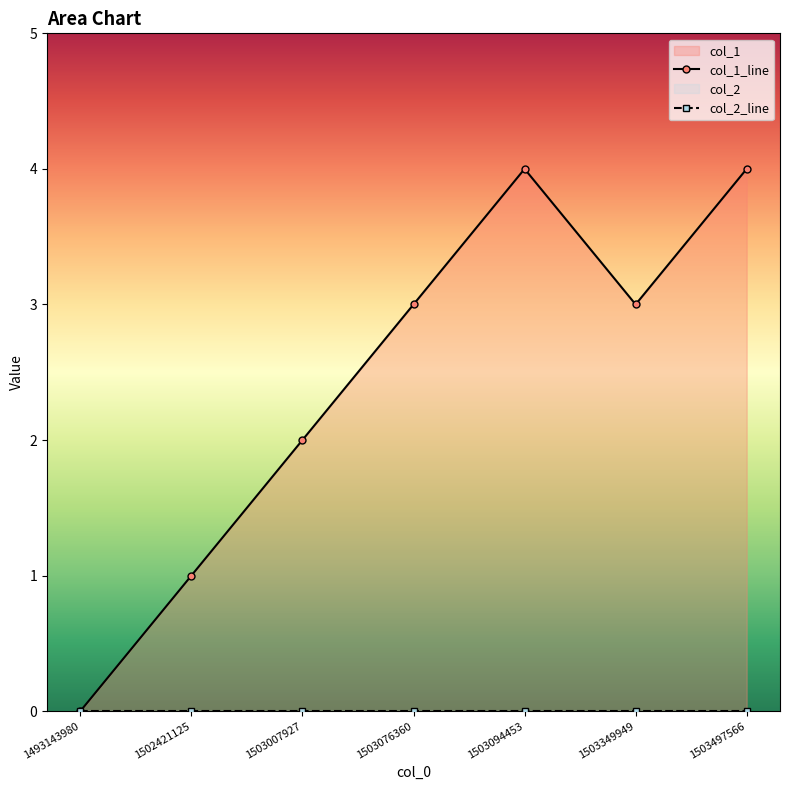

Reading left to right, transcribe all the data shown in this chart.

col_1_line: 0	1	2	3	4	3	4
col_2_line: 0	0	0	0	0	0	0